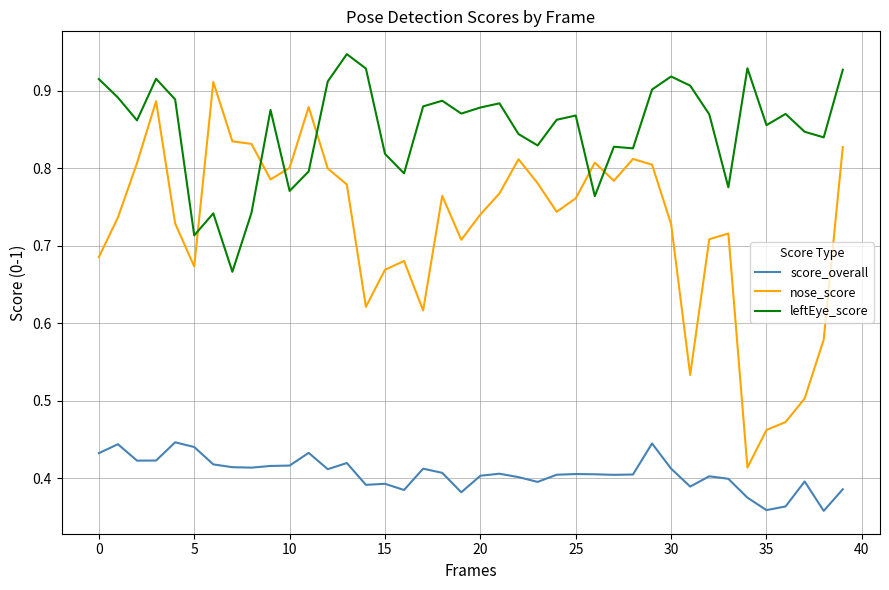

What is the sum of all leftEye_score values?

34.0